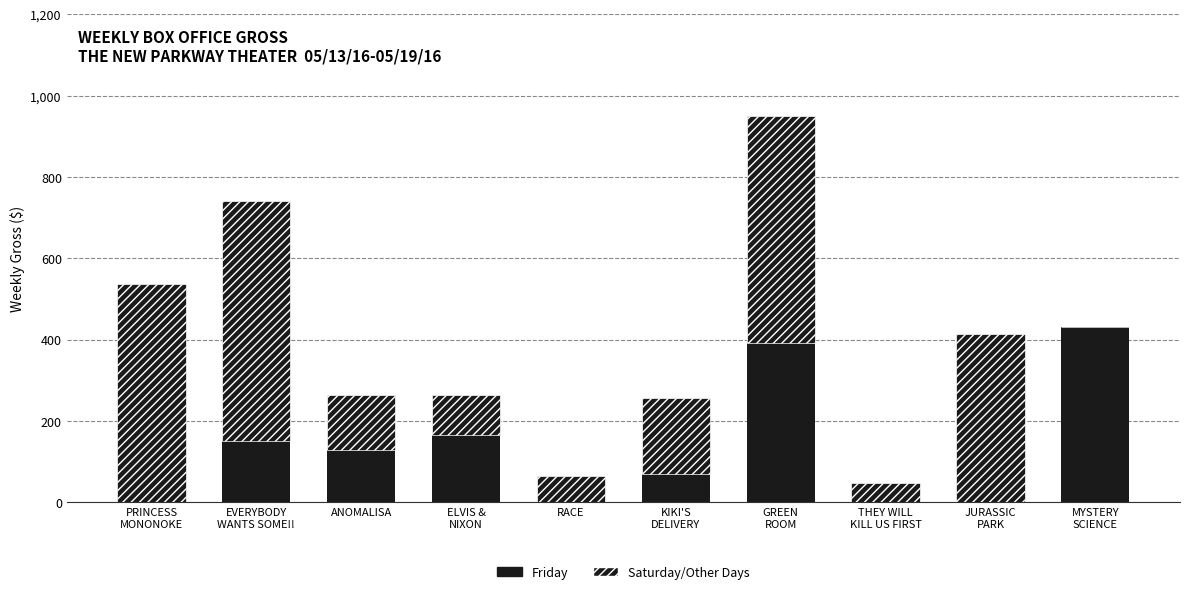

Does the chart contain stacked bars?

Yes